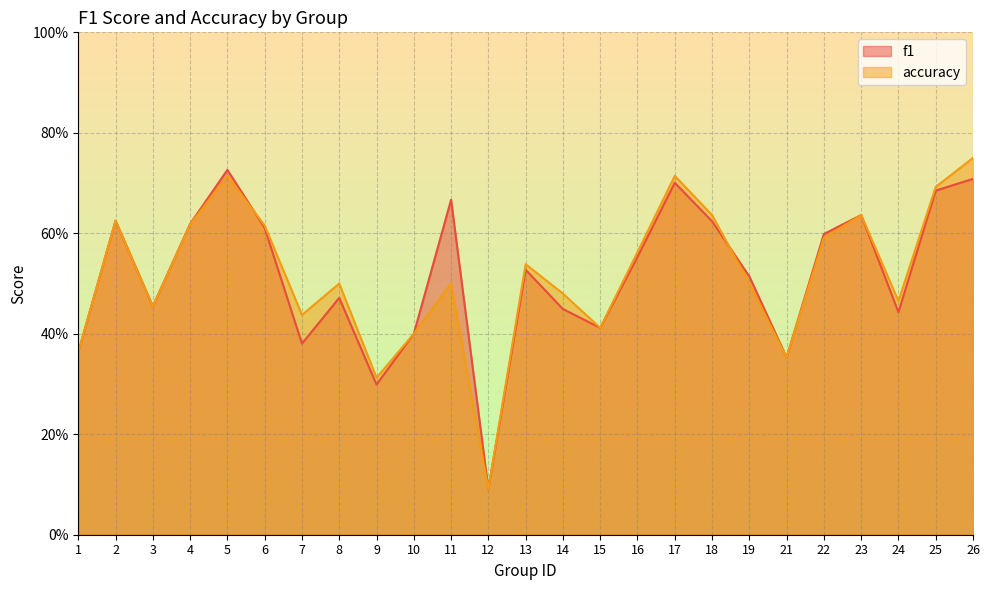

Reading right to left, extract all data points from this chart.

f1: 0.7	0.7	0.4	0.6	0.6	0.4	0.5	0.6	0.7	0.6	0.4	0.4	0.5	0.1	0.7	0.4	0.3	0.5	0.4	0.6	0.7	0.6	0.5	0.6	0.4
accuracy: 0.8	0.7	0.5	0.6	0.6	0.4	0.5	0.6	0.7	0.6	0.4	0.5	0.5	0.1	0.5	0.4	0.3	0.5	0.4	0.6	0.7	0.6	0.5	0.6	0.4